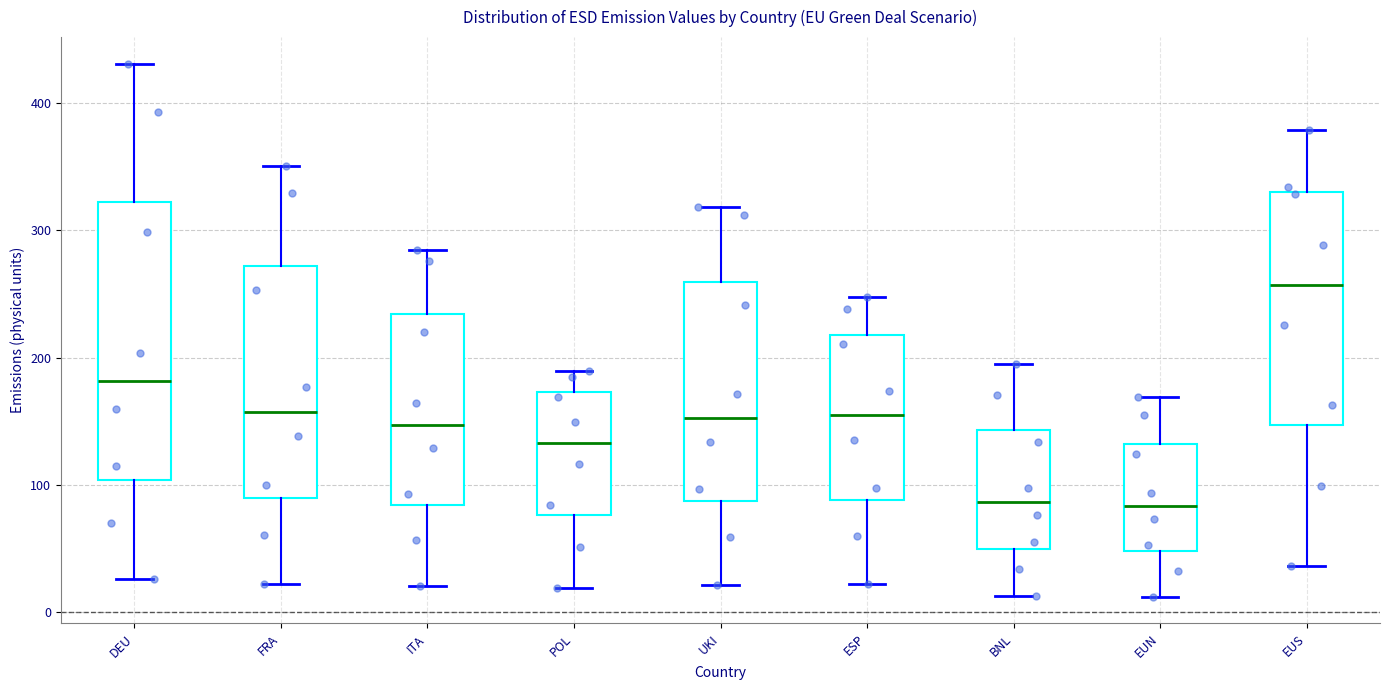

Where is the lower edge of the box for UKI on the y-axis? The values are not printed on the chart, so give them approximately, as read against the axis.

90